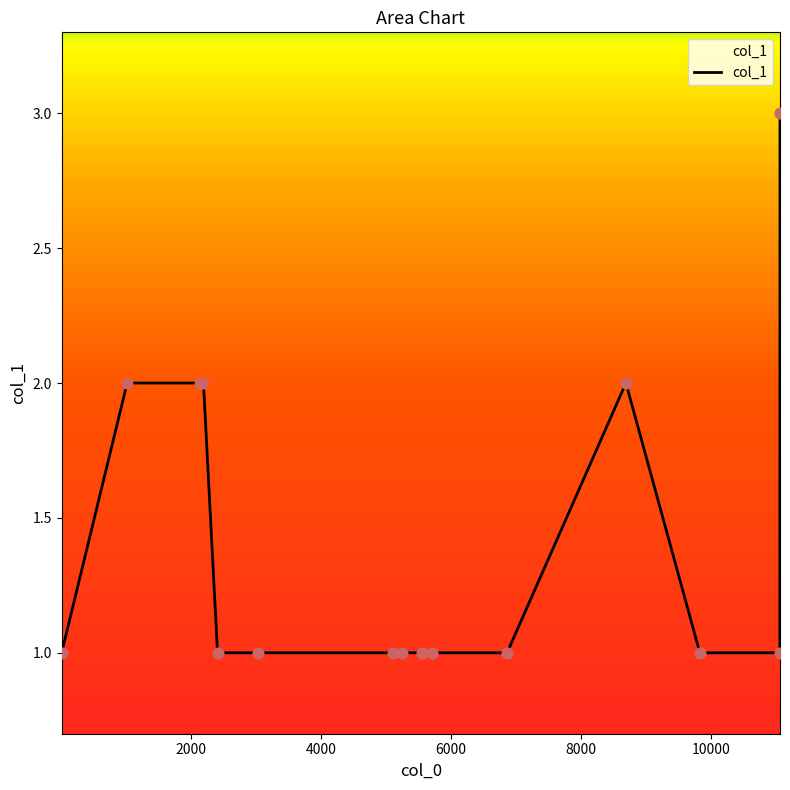

What is the greatest value displayed?

3